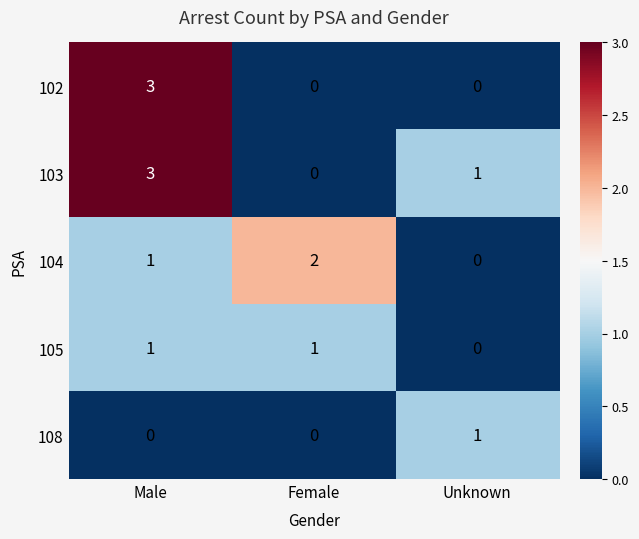

Between Female and Unknown, which series saw the biggest shift?

104